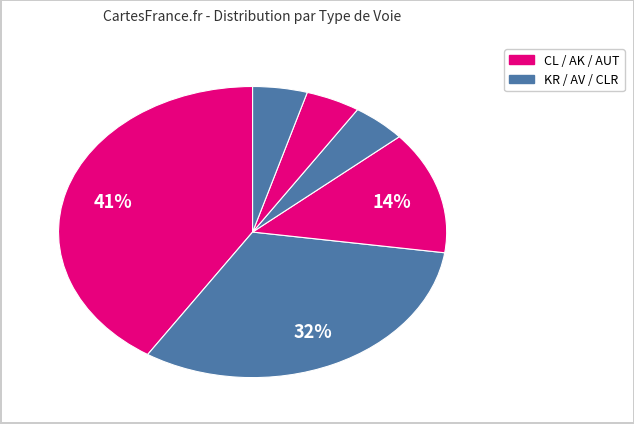

How many segments does this pie chart have?

6